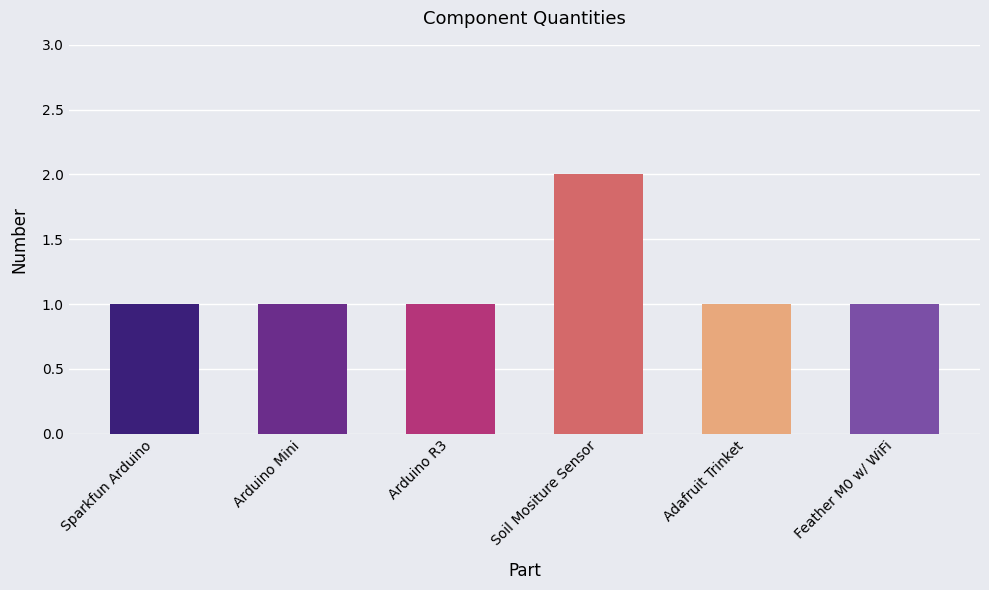

List the labels in order of value, smallest first.

Sparkfun Arduino, Arduino Mini, Arduino R3, Adafruit Trinket, Feather M0 w/ WiFi, Soil Mositure Sensor